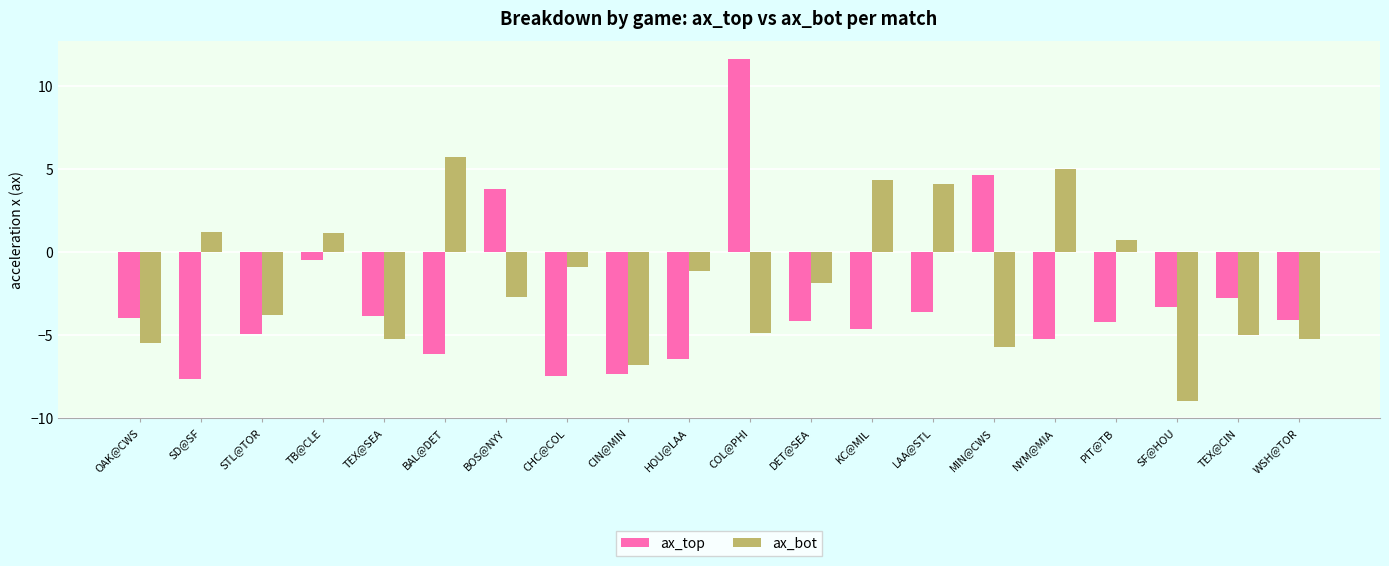

Which category has the highest value in the ax_bot series?

BAL@DET